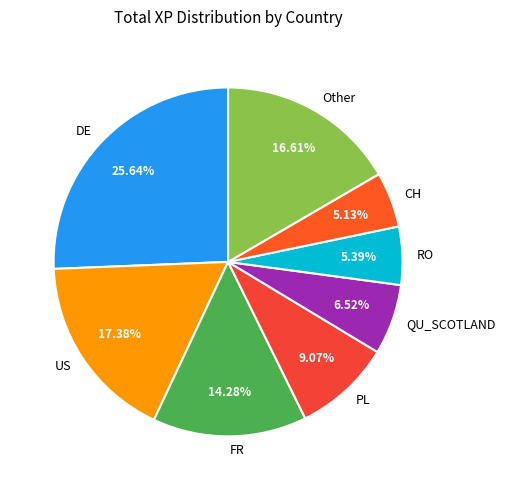

Which has a higher value, FR or Other?

Other